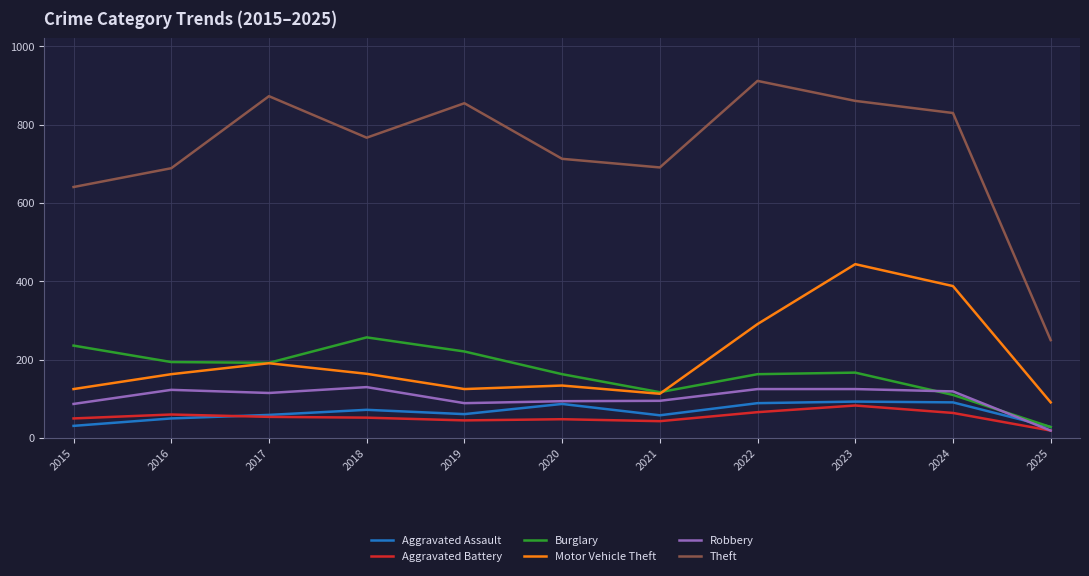

At which label does Aggravated Assault first exceed 61?

2018